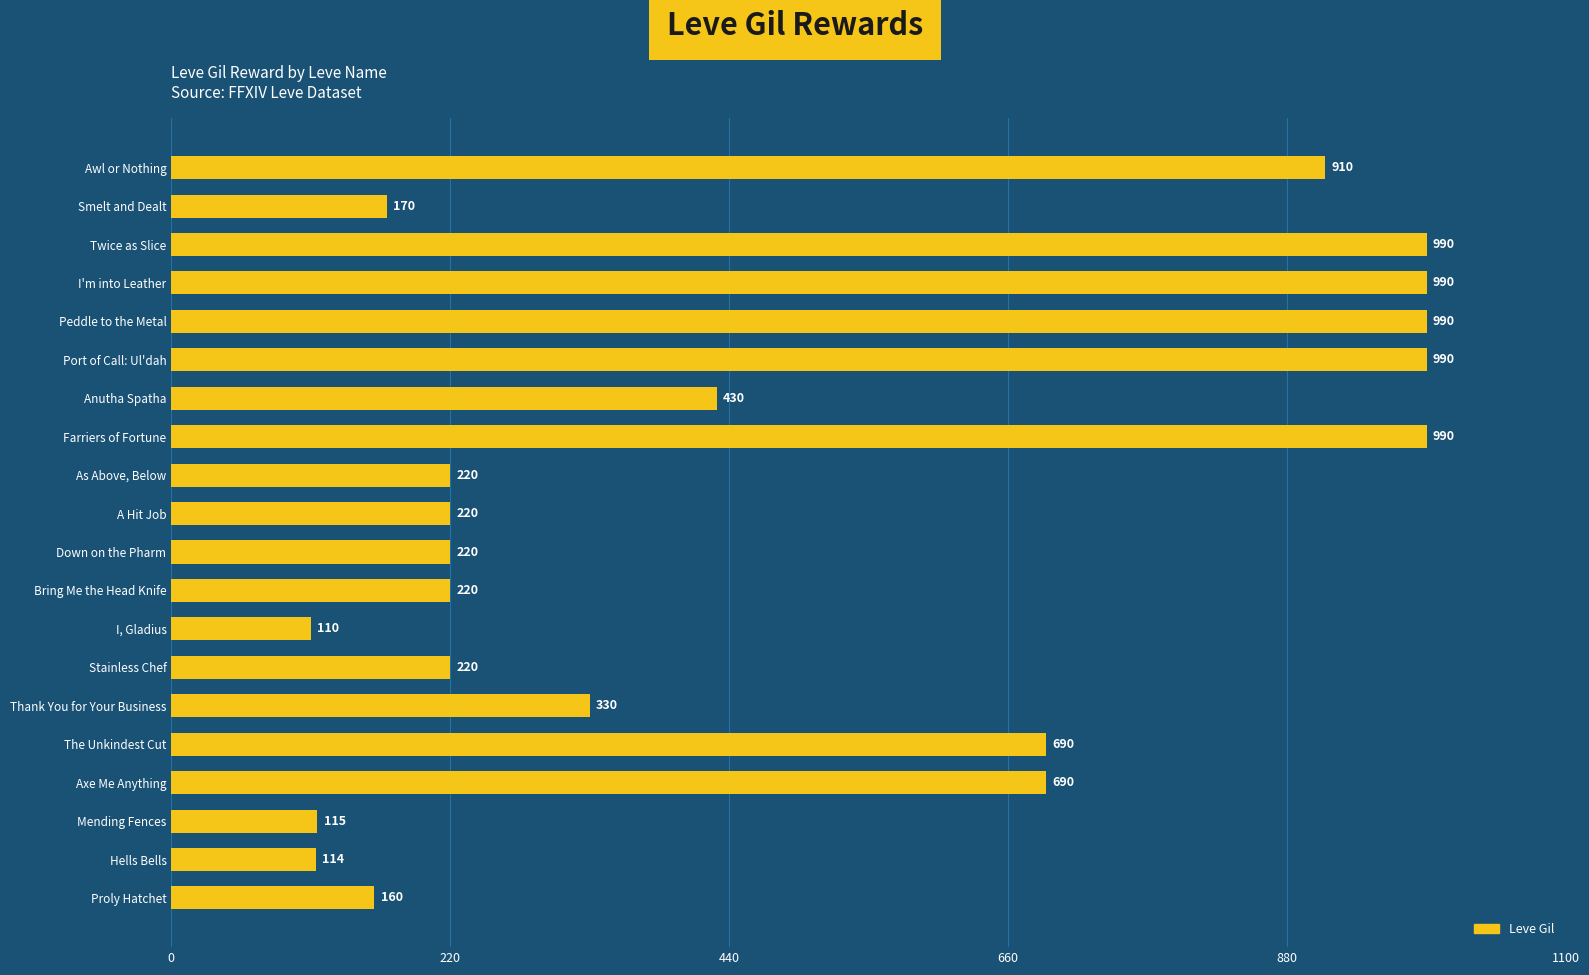

How many data points are less than 330?

10